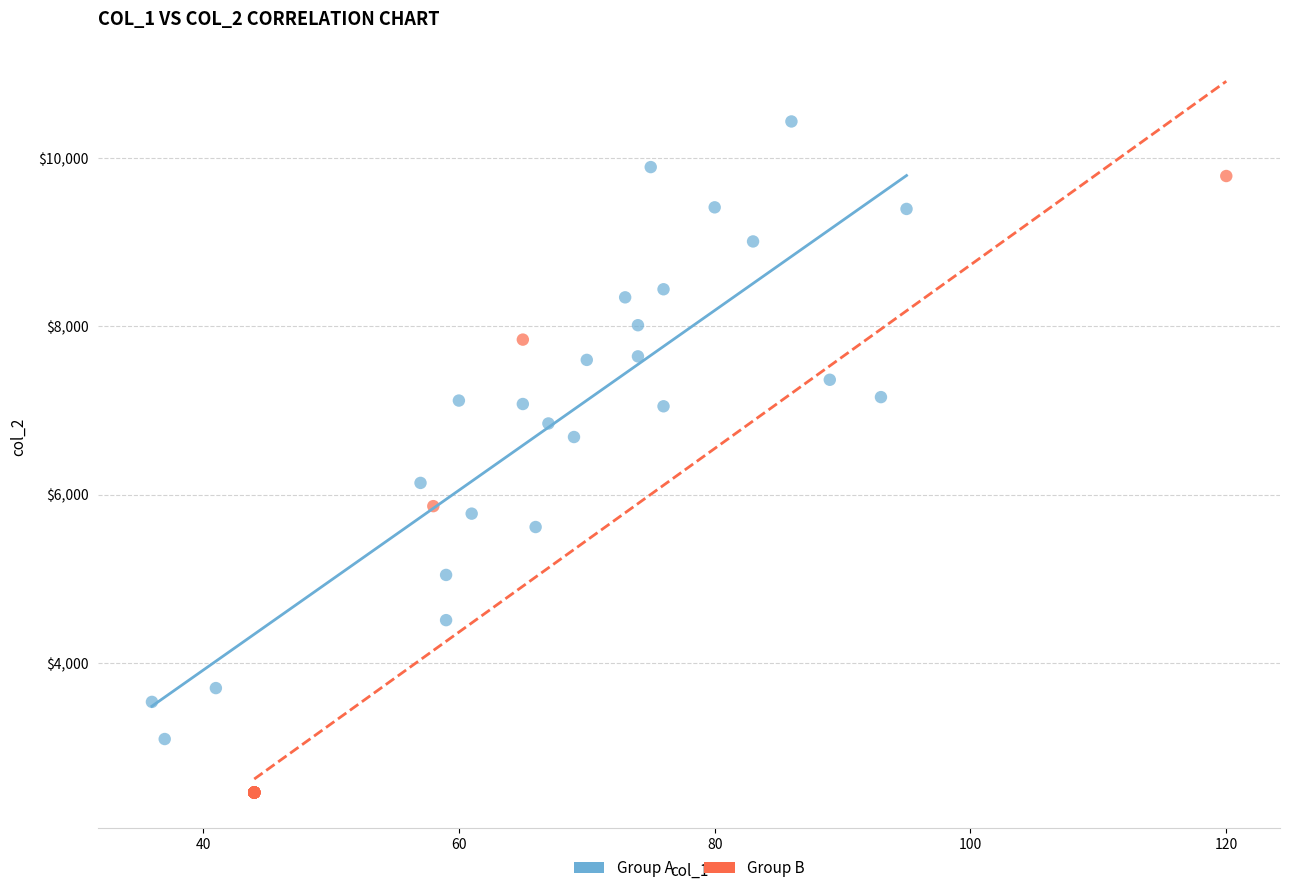

Which series contains the lowest Y value?

Group B